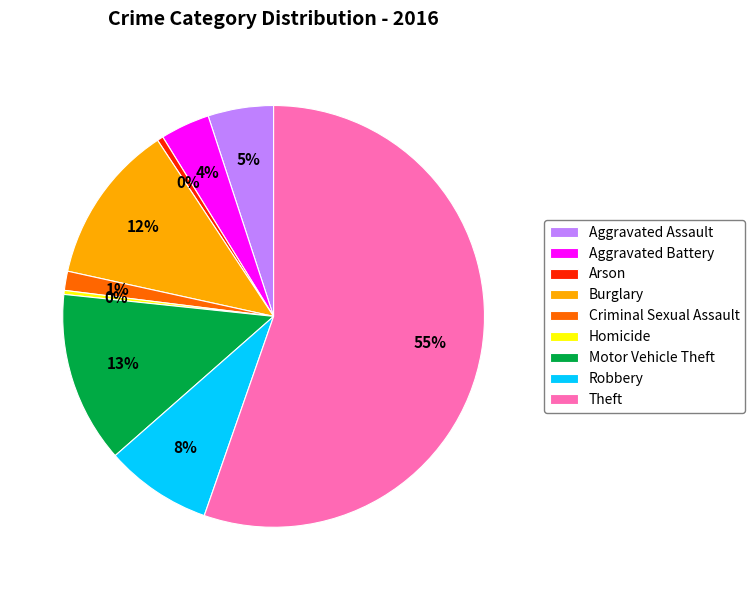

What is the largest slice in the pie chart?

Theft